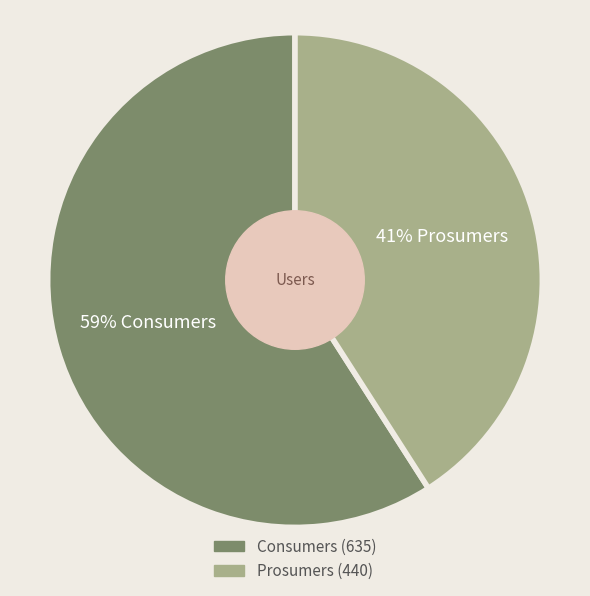

Which has a higher value, Prosumers or Consumers?

Consumers